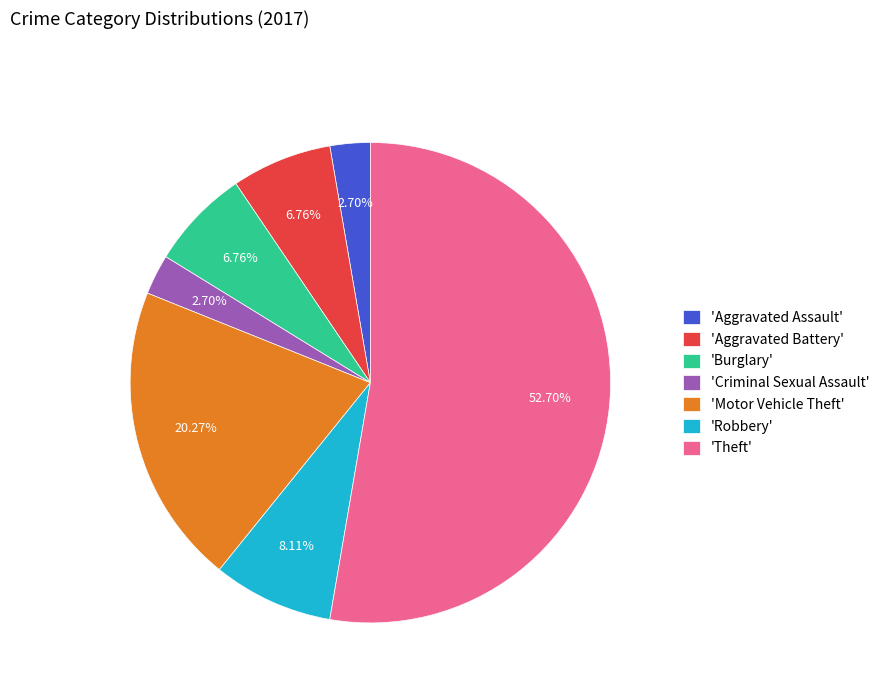

Which slice is the largest?

'Theft'